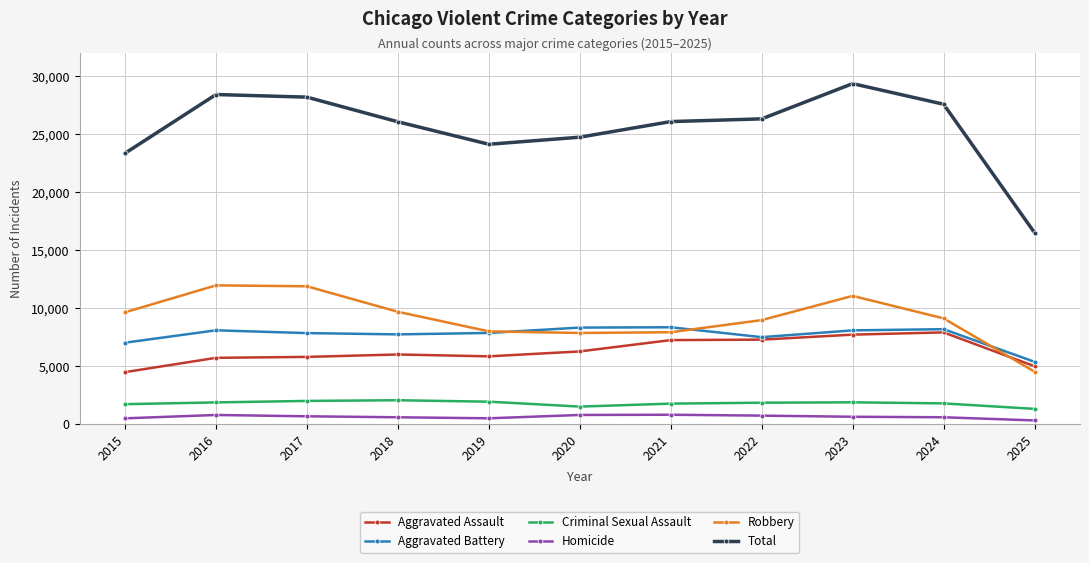

What is the value of the Robbery point at the 8th from the left?

8964